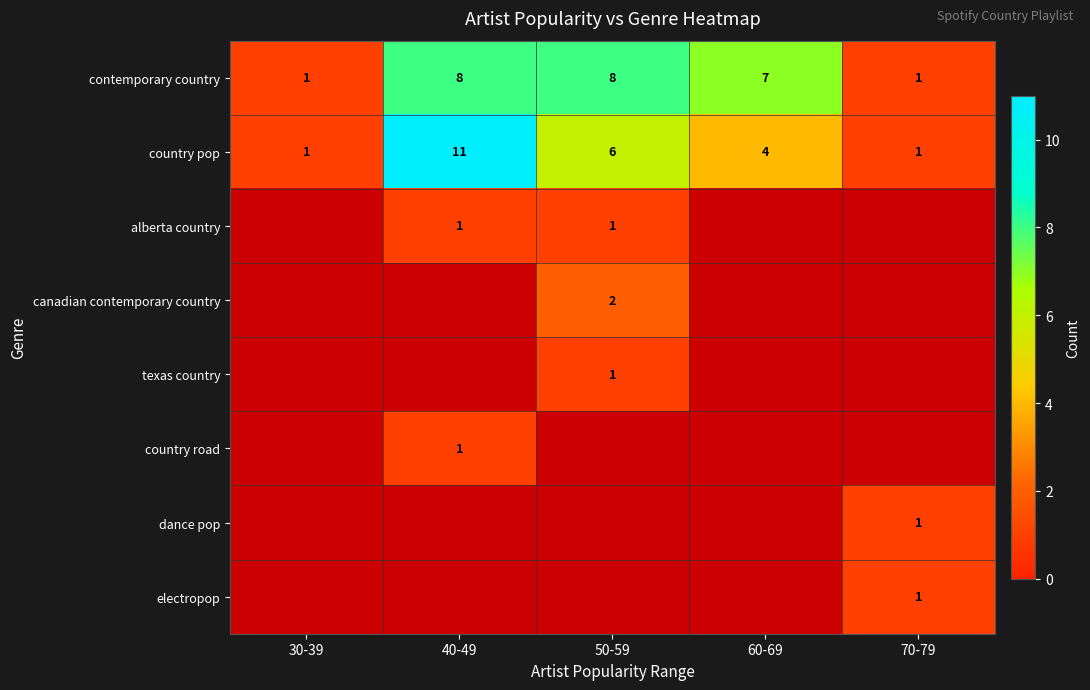

Is the value of contemporary country at 60-69 greater than the value of country pop at 60-69?

Yes